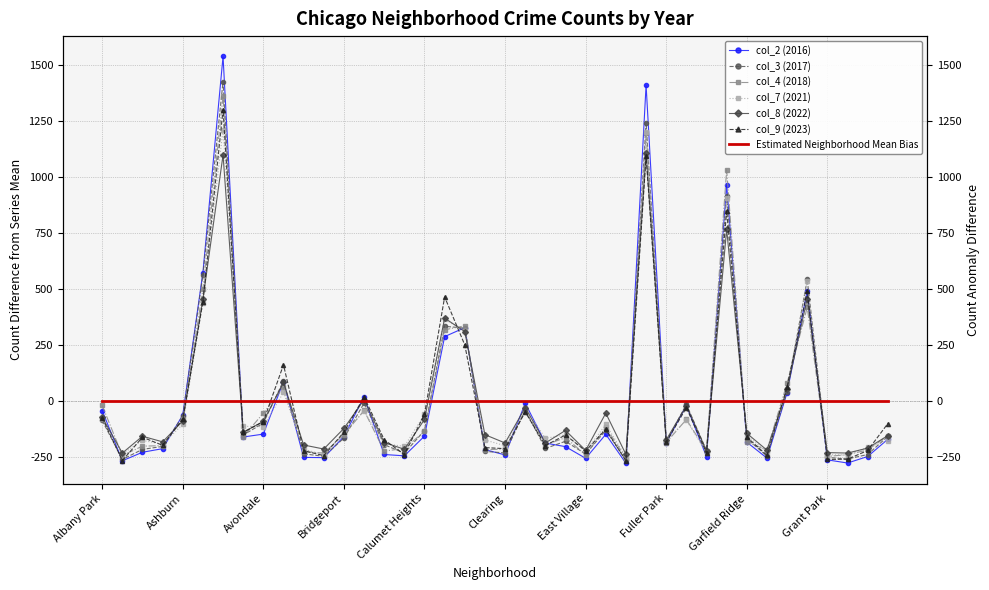

Rank the series by their maximum value, from highest to lowest.

col_2 (2016), col_3 (2017), col_4 (2018), col_9 (2023), col_7 (2021), col_8 (2022)